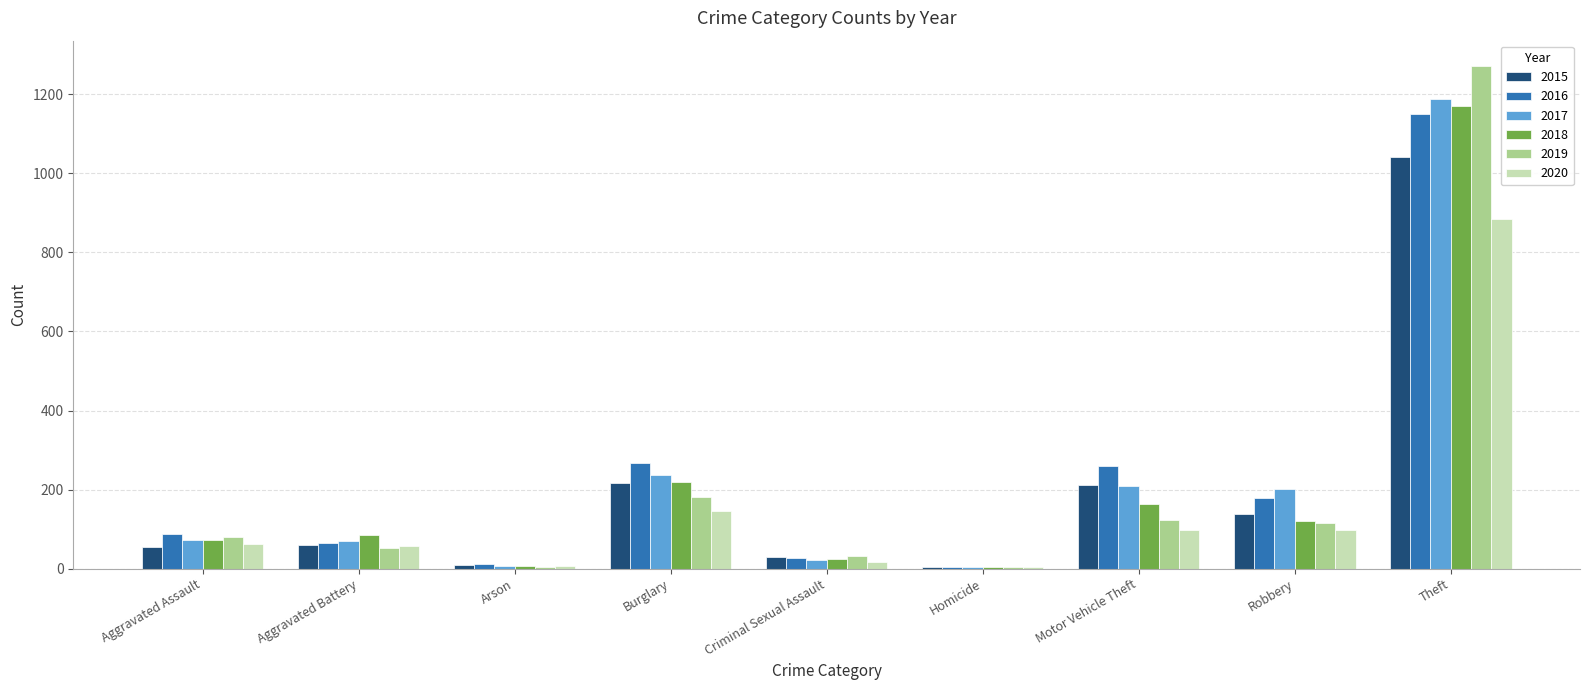

Is the value of 2020 at Arson greater than the value of 2019 at Motor Vehicle Theft?

No